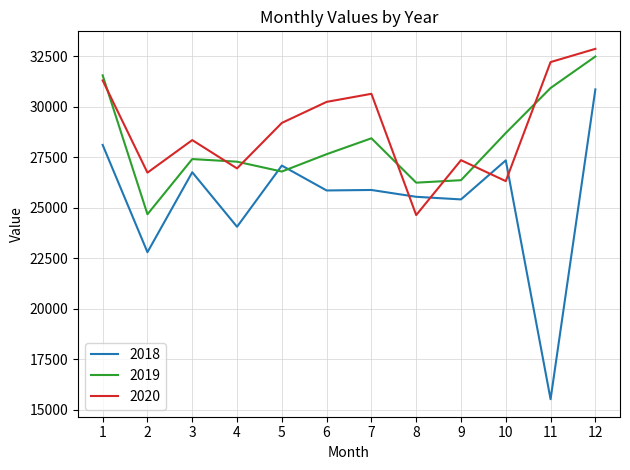

How many values in the 2018 series are below 25890?

6